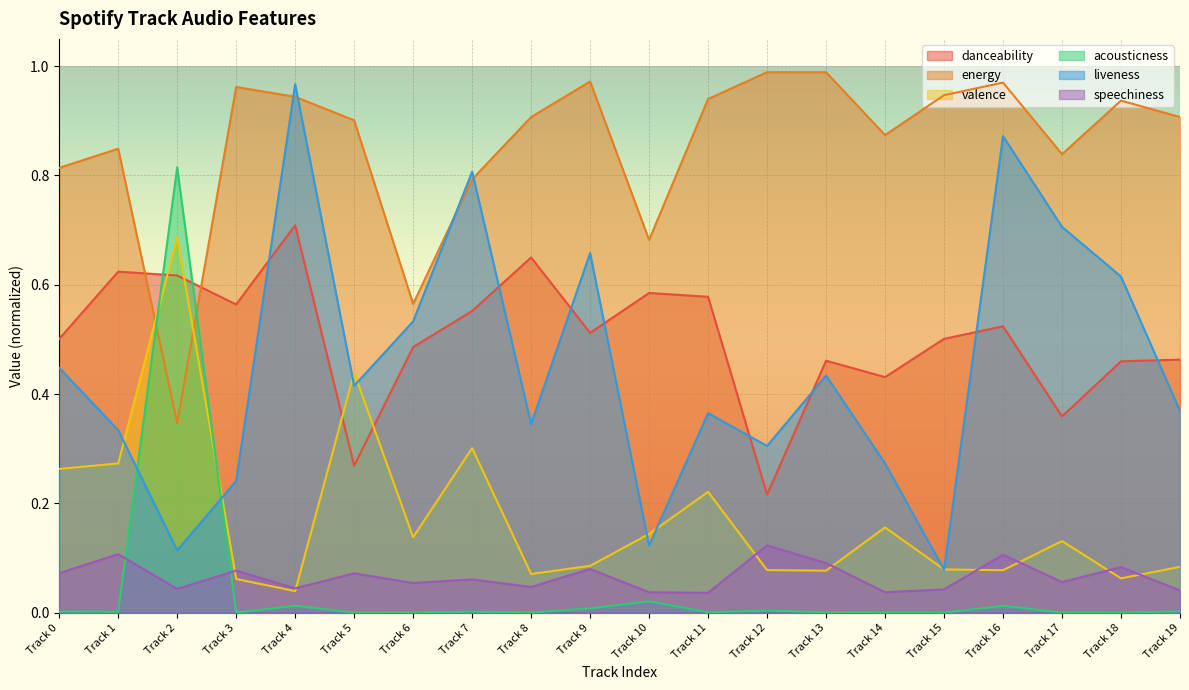

True or false: danceability has a value of 0.9 at Track 8.

False